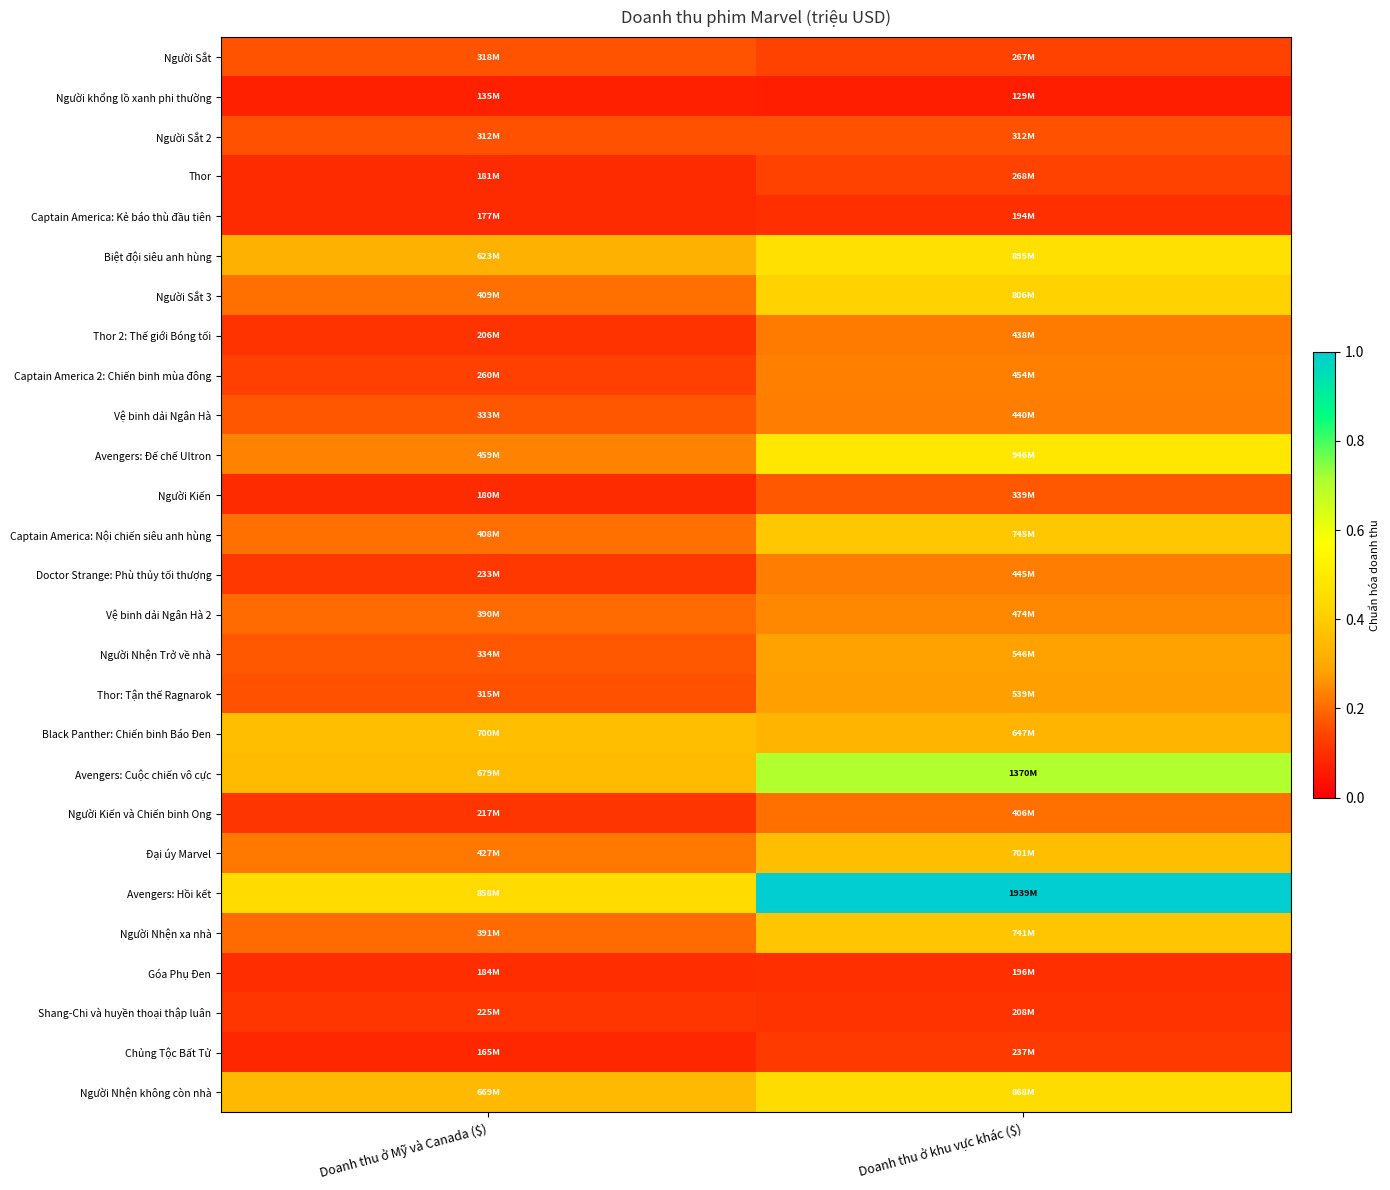

Which series has the widest spread of values?

Avengers: Hồi kết